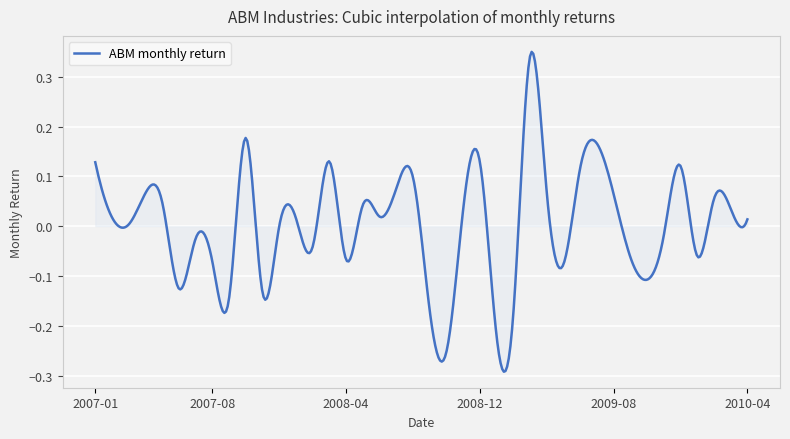

What is the difference between the maximum and minimum values?

0.6